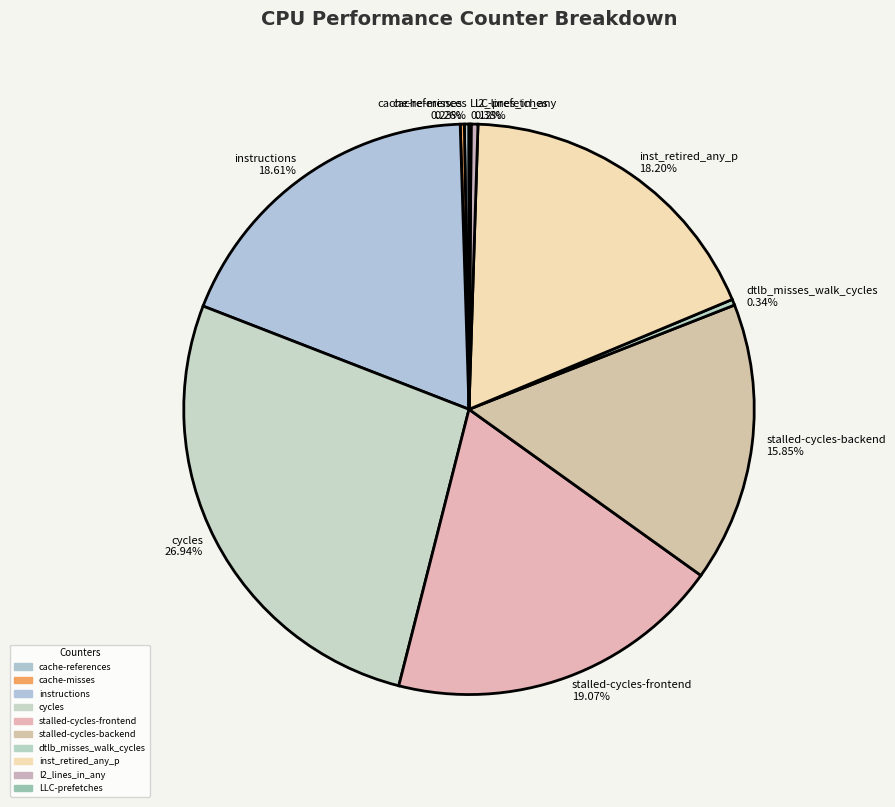

To the nearest percent, what portion does stalled-cycles-frontend represent?

19%